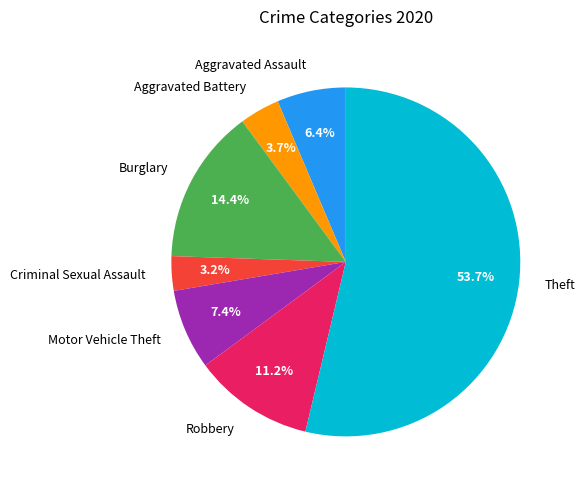

Does Aggravated Battery represent more than half of the total?

No